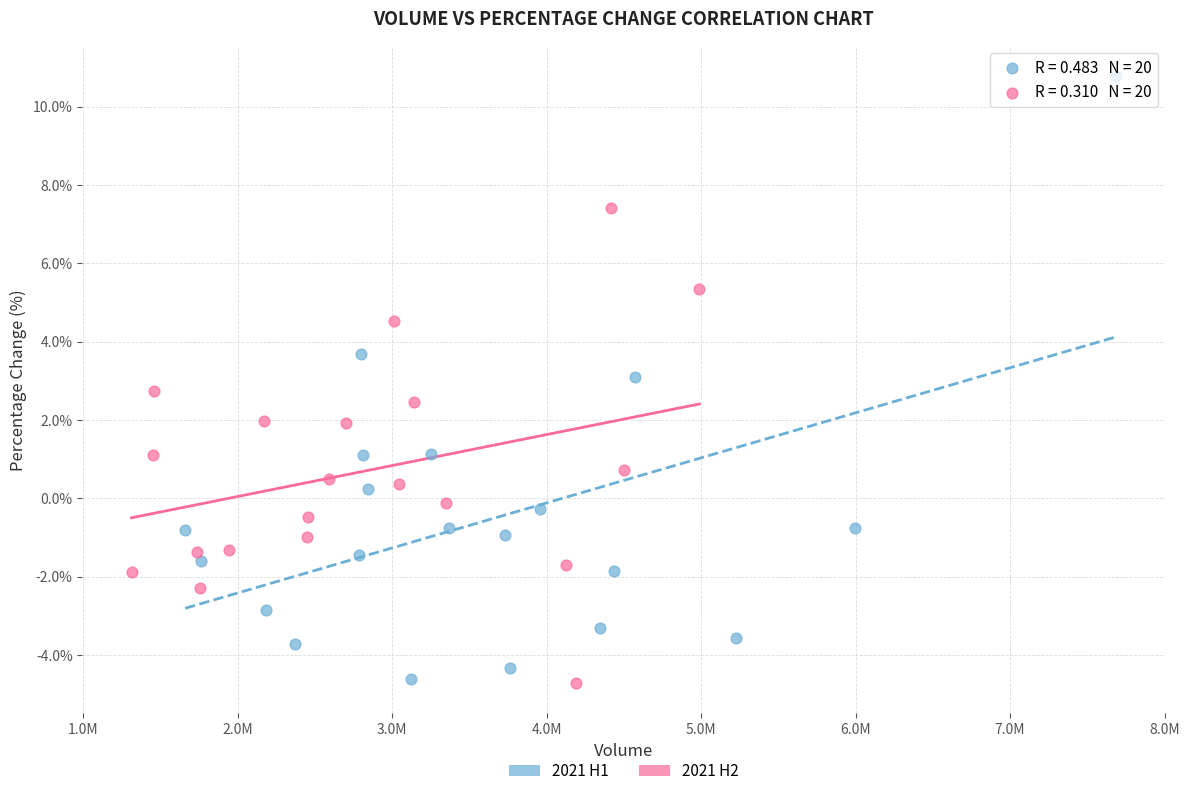

Which series reaches the maximum Y coordinate?

2021 H1